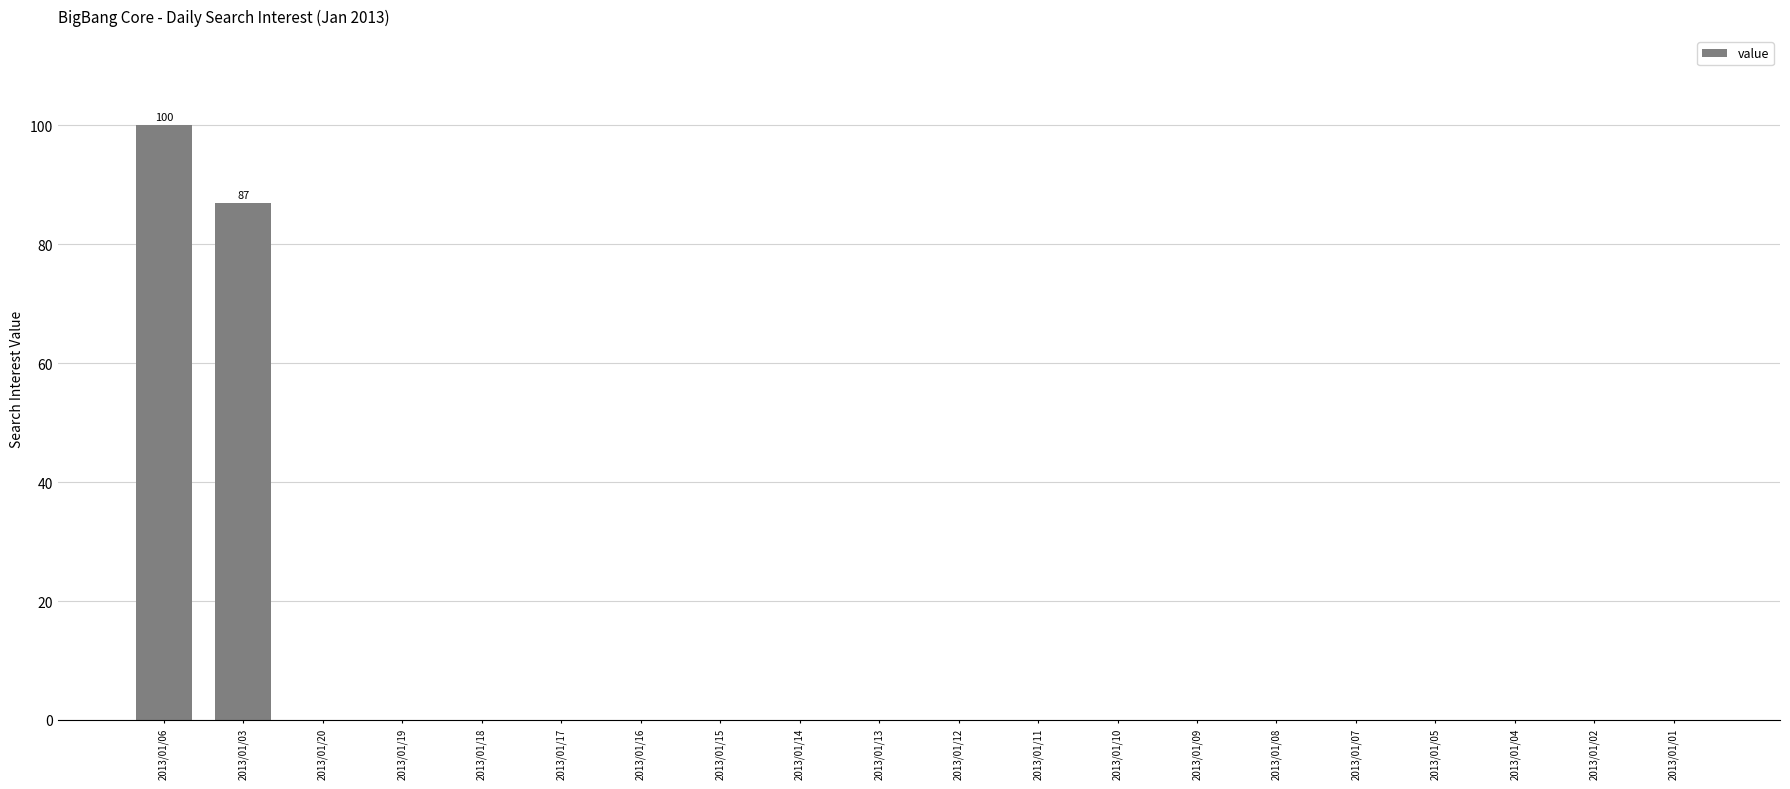

What is the maximum value shown in the chart?

100